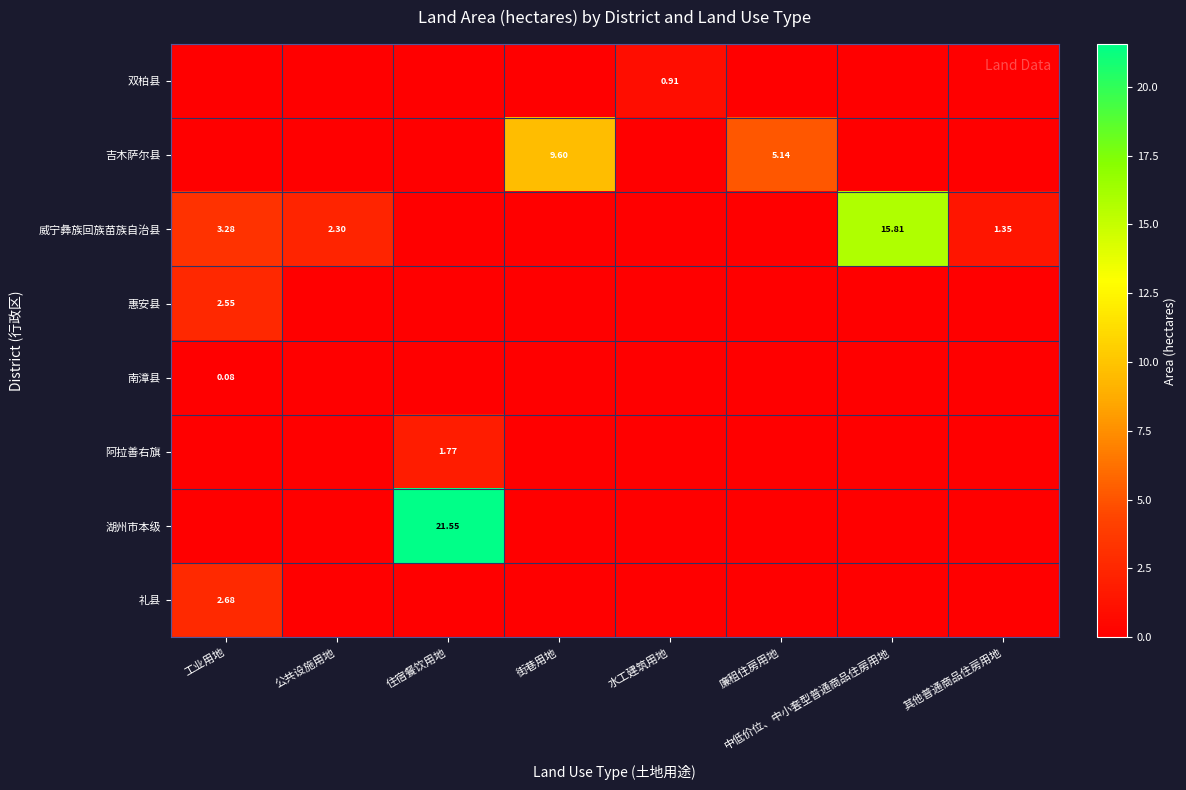

Between 公共设施用地 and 水工建筑用地, which is larger?

水工建筑用地